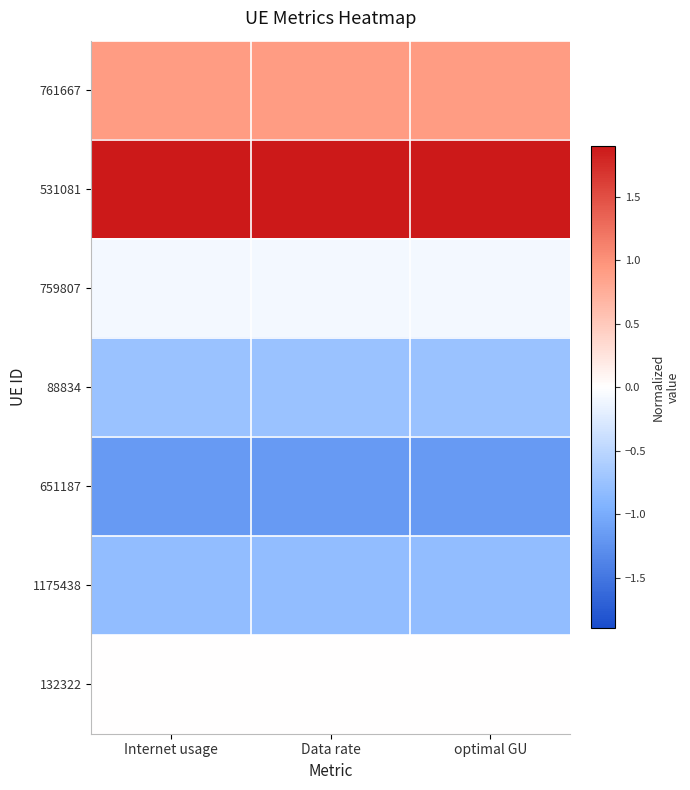

At how many categories does at least one series exceed 0?

3